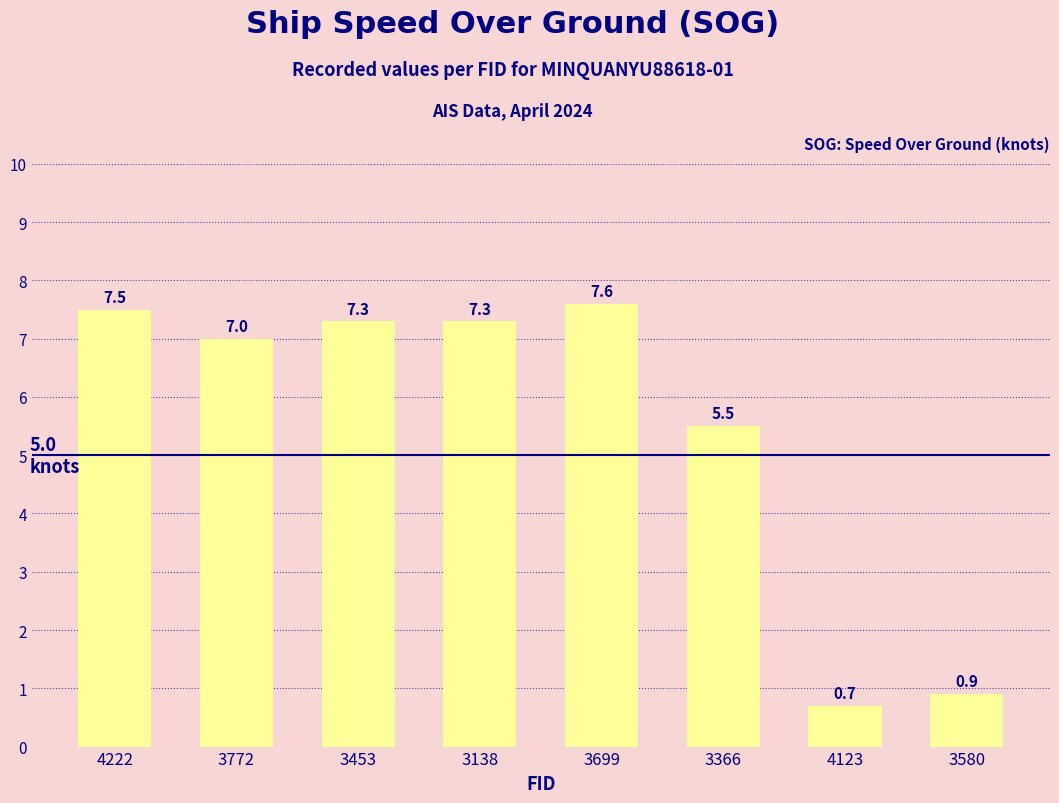

Reading left to right, what are all the values shown in this chart?

4222=7.5	3772=7.0	3453=7.3	3138=7.3	3699=7.6	3366=5.5	4123=0.7	3580=0.9